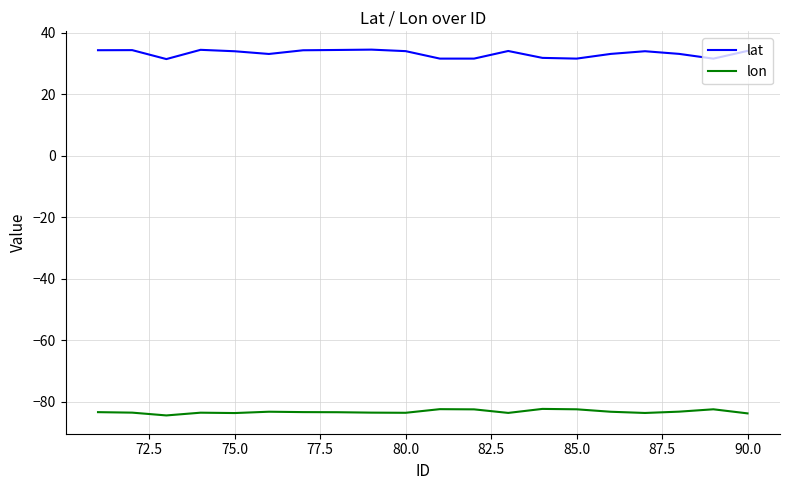

True or false: lon and lat intersect in this chart.

False